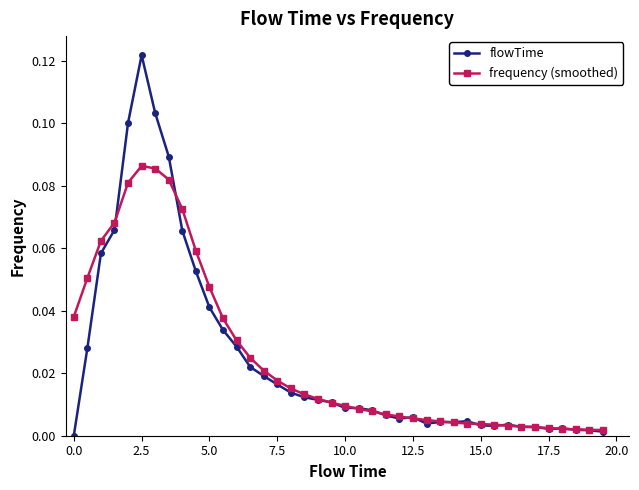

True or false: flowTime has more than 1 interior local peaks.

True